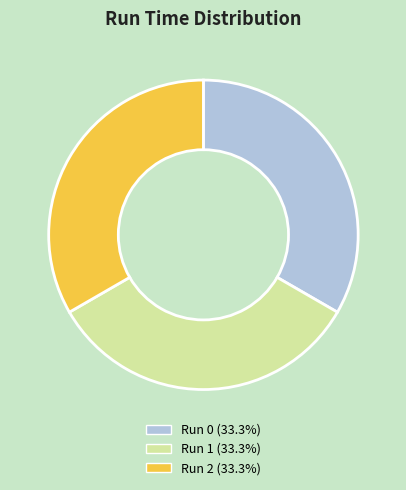

Is the sum of Run 2 (33.3%) and Run 0 (33.3%) greater than half?

Yes